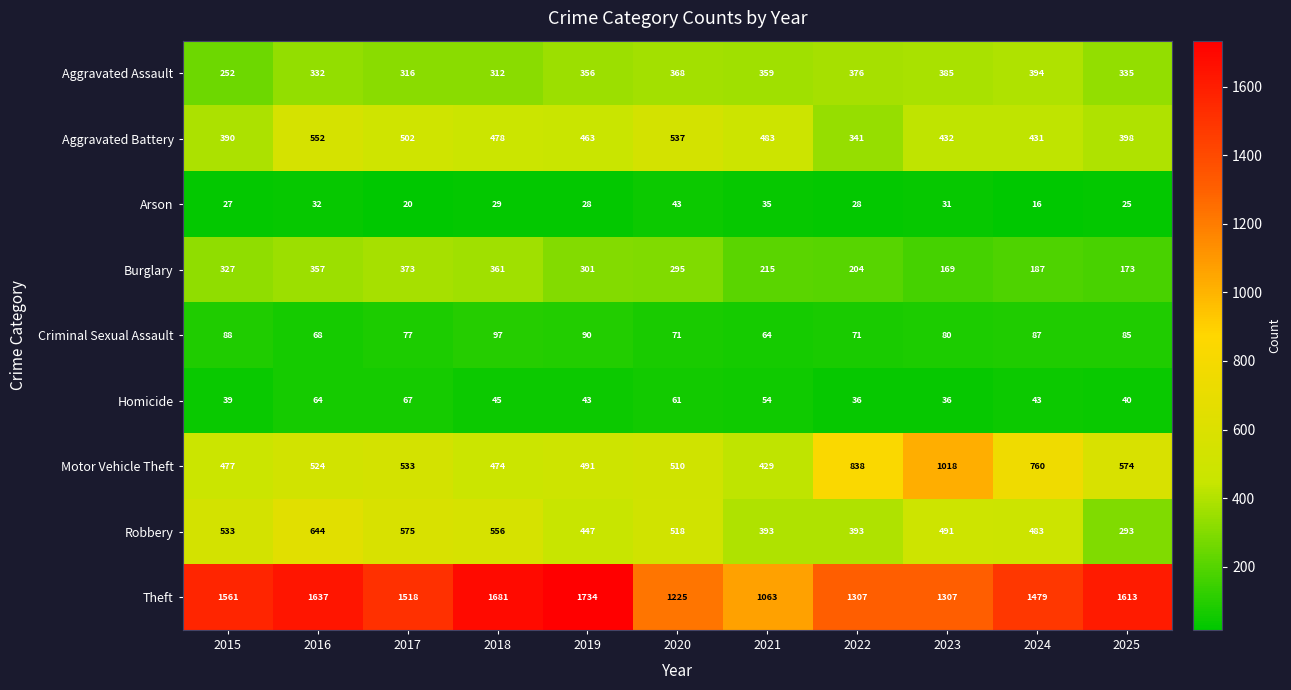

What is the spread (max minus min) of values at 2018?

1652